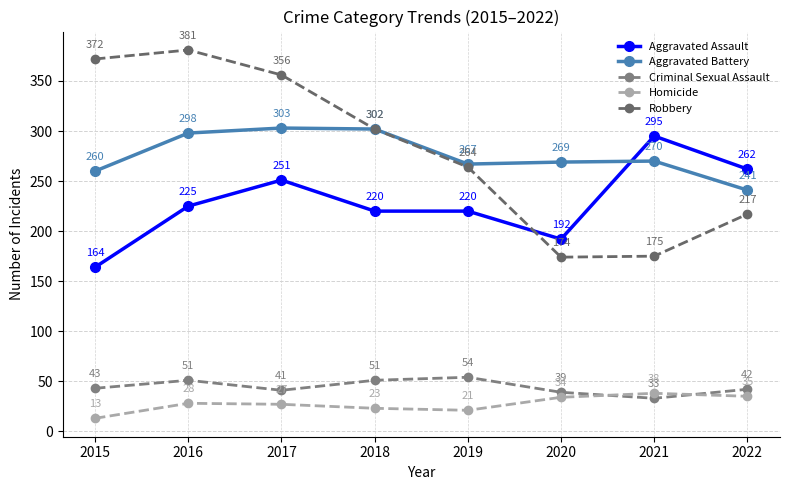

Read the Homicide value at 2017.

27